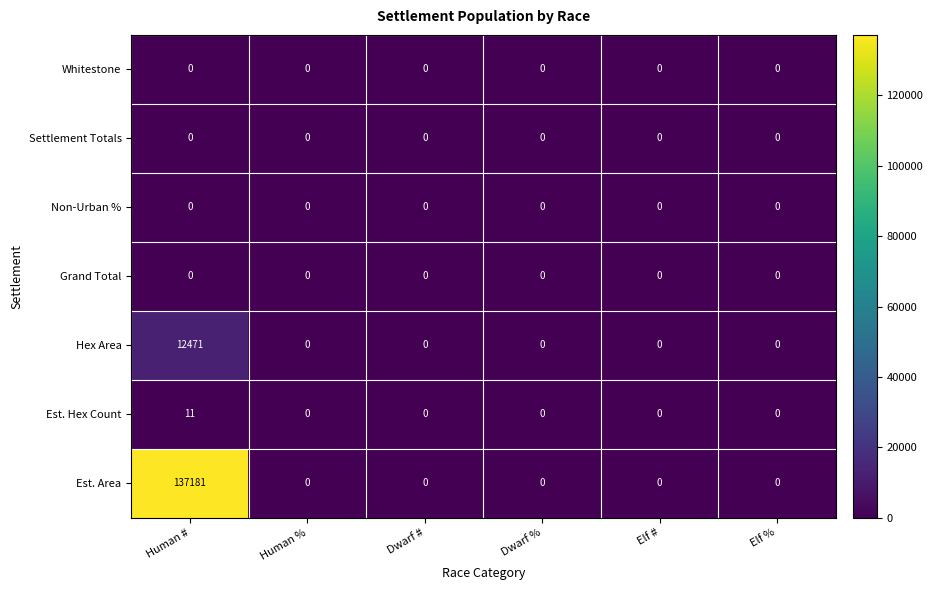

At which category is the sum across all series the highest?

Human #